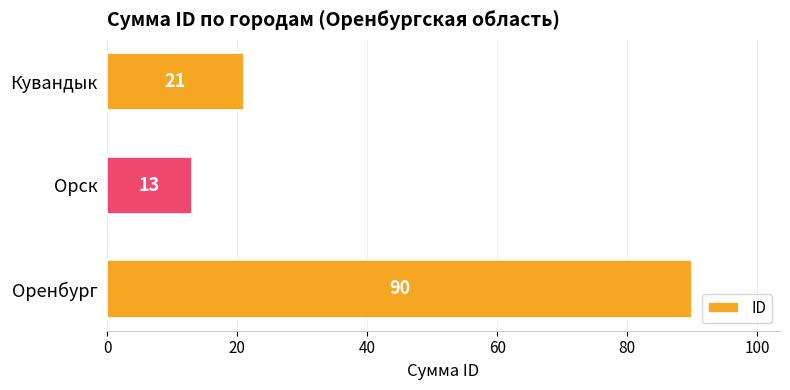

Which label corresponds to the smallest value in the chart?

Орск